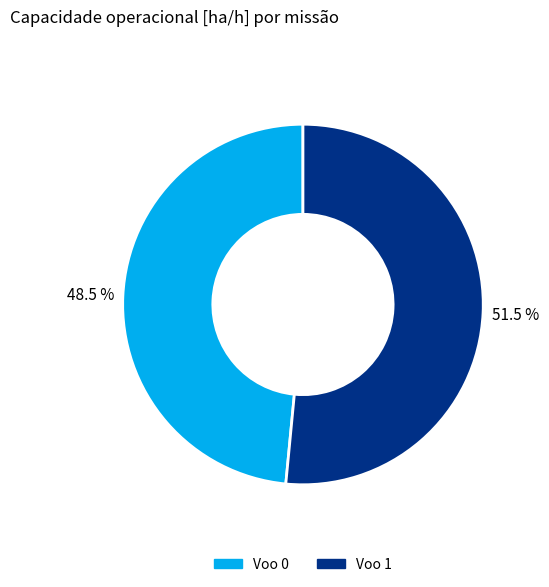

What percentage is NOT represented by Voo 1?

48.5%